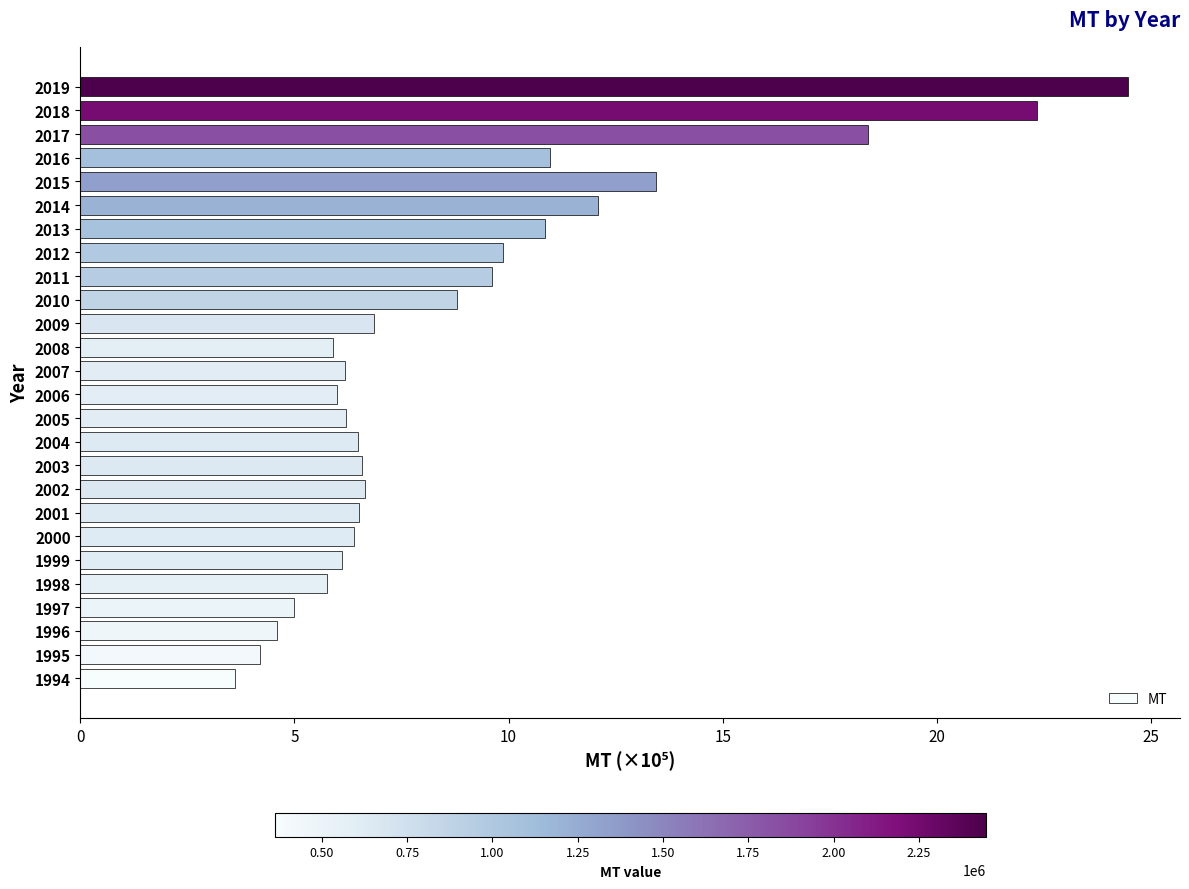

What is the change in value from 2010 to 2015?

+4.6